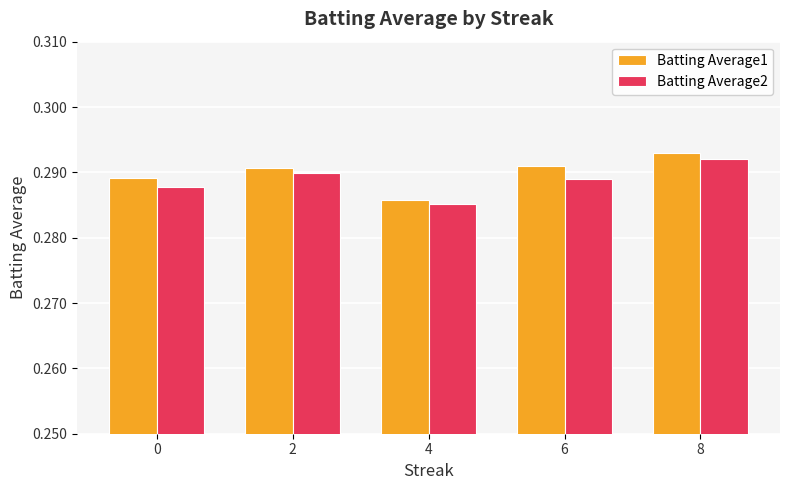

What are all the series names shown in the legend?

Batting Average1, Batting Average2